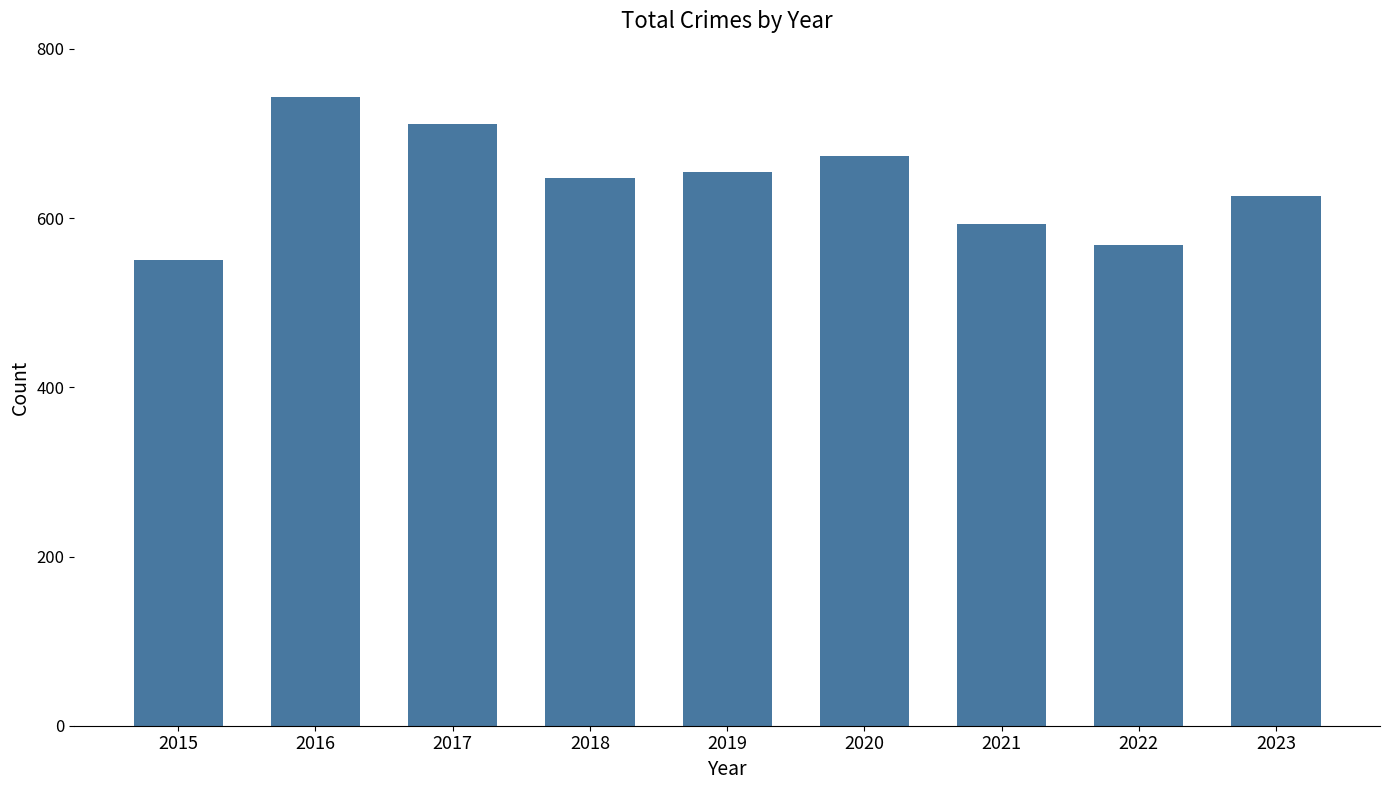

True or false: the data shows 183 at 2018.

False